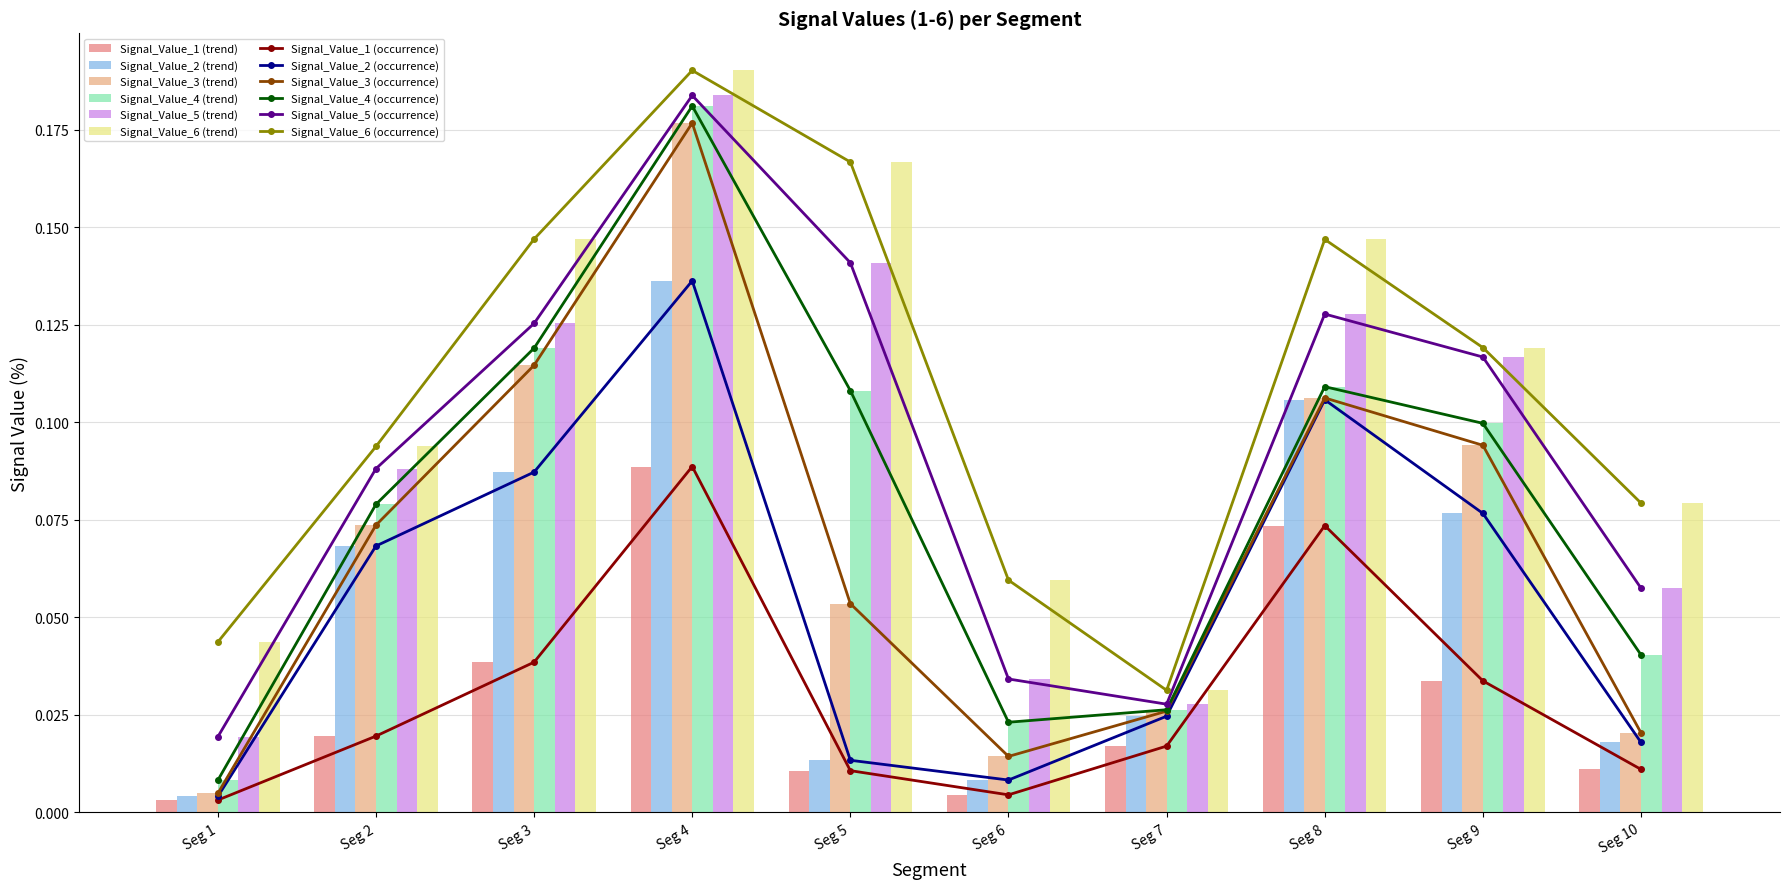

What are all the series names shown in the legend?

Signal_Value_1, Signal_Value_2, Signal_Value_3, Signal_Value_4, Signal_Value_5, Signal_Value_6